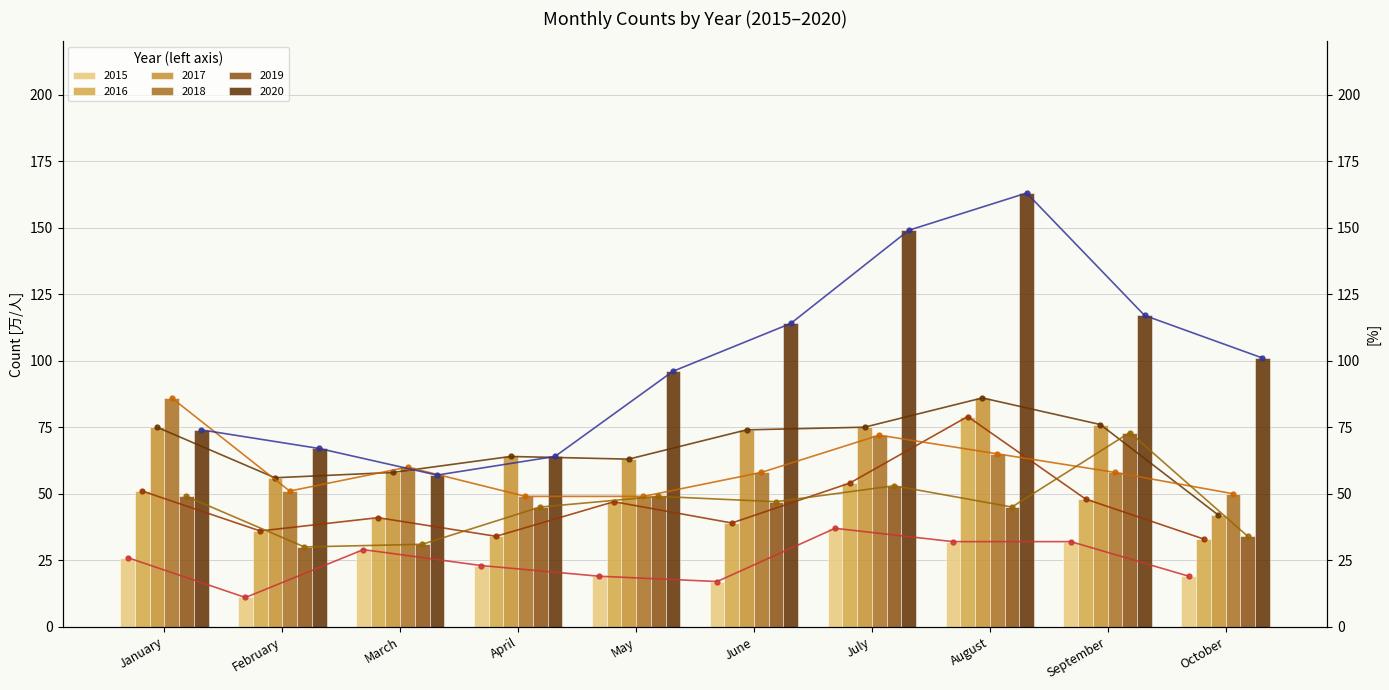

Rank the series at March from highest to lowest value.

2018 (right), 2017 (right), 2020 (right), 2016 (right), 2019 (right), 2015 (right)